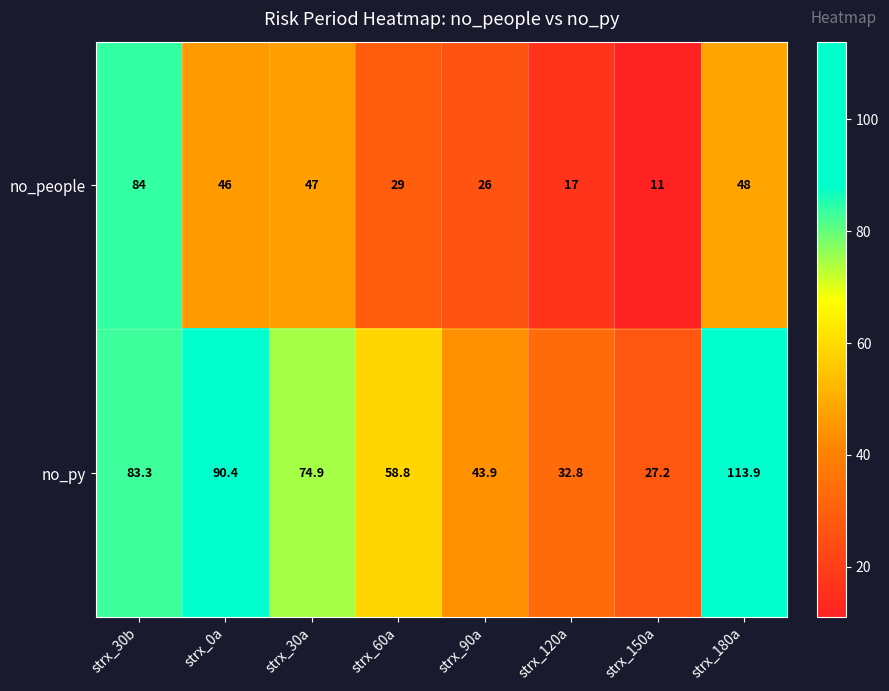

List the series in order of their peak value, highest first.

no_py, no_people